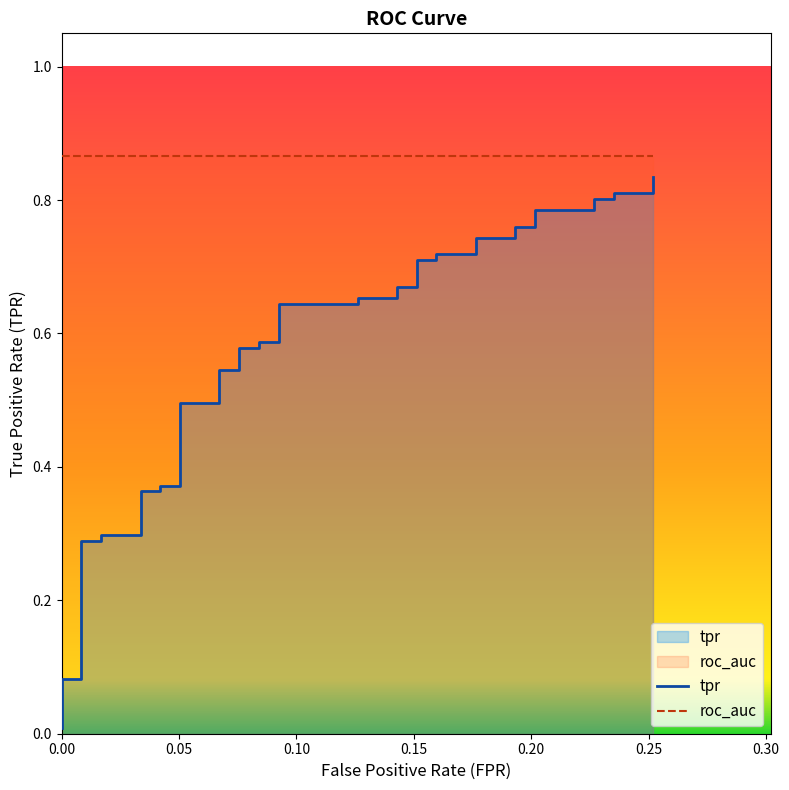

Is it true that the value at 0.10 is 0.1?

False